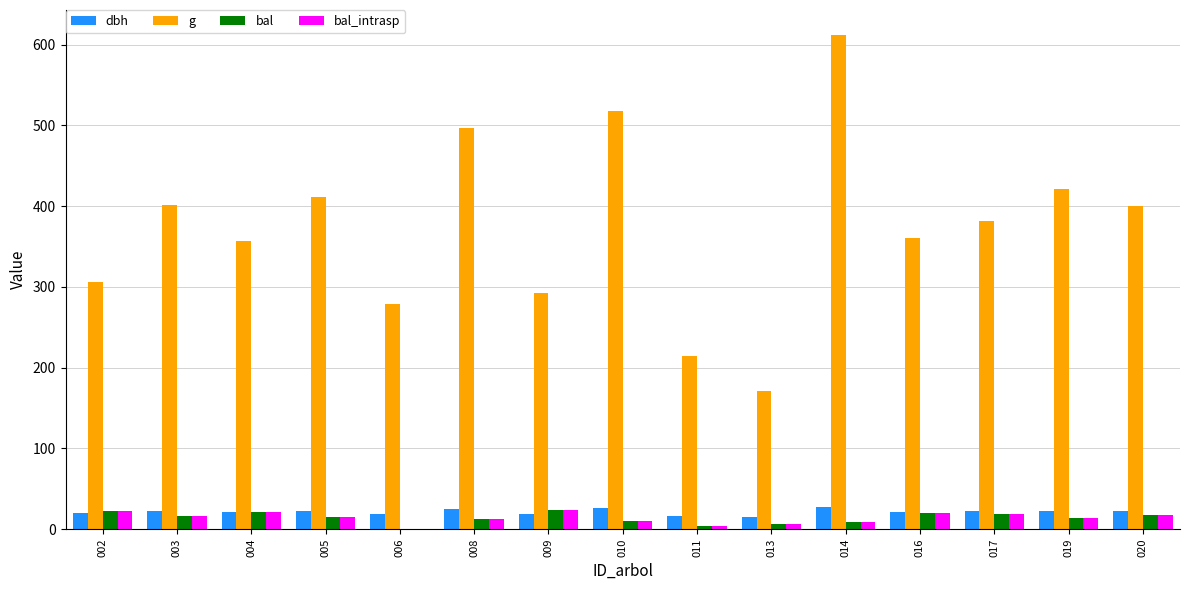

Does the chart contain stacked bars?

No